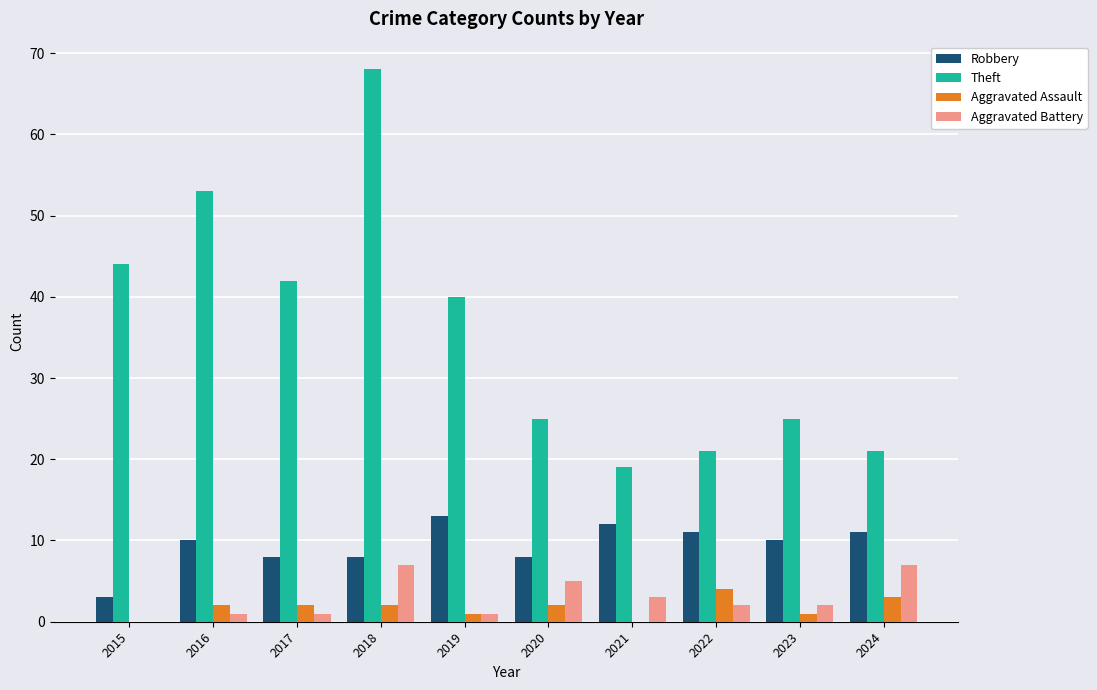

What is the sum of all Aggravated Battery values?

29